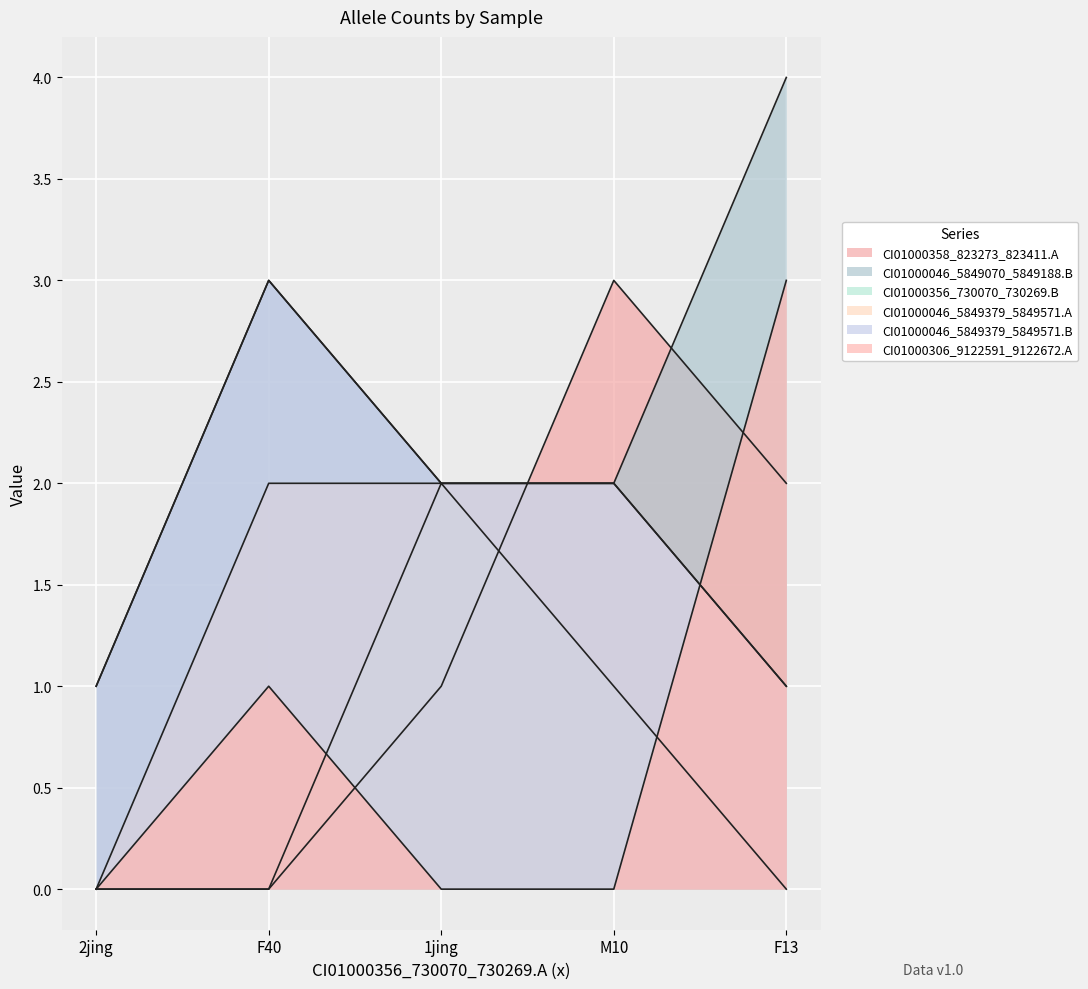

True or false: CI01000306_9122591_9122672.A has a value of 5 at F13.

False